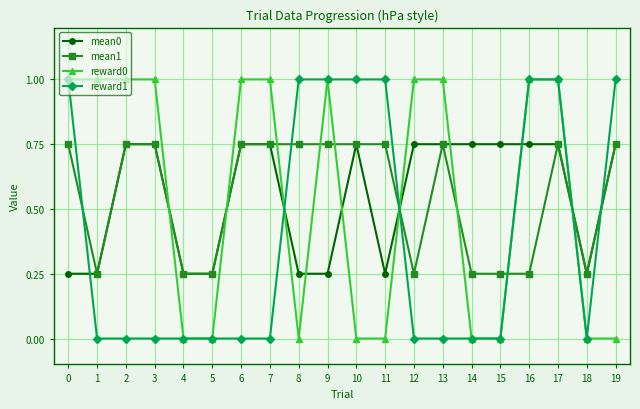

After their last crossing, which series has the higher values: mean1 or reward0?

mean1